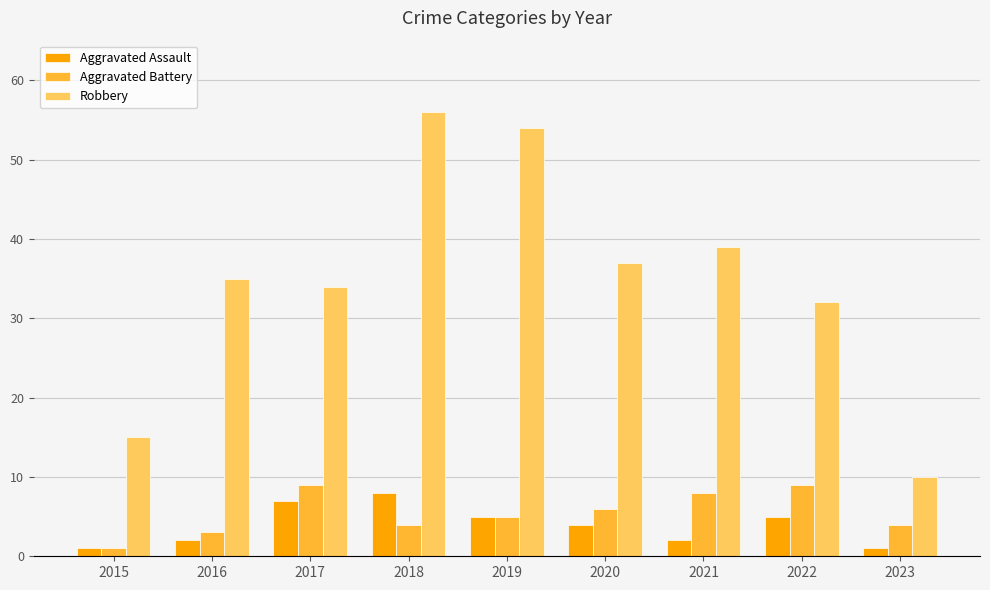

At which label does Robbery reach its minimum?

2023